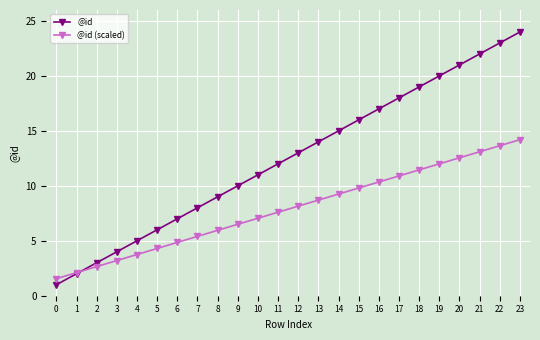

At which category is the sum across all series the highest?

23